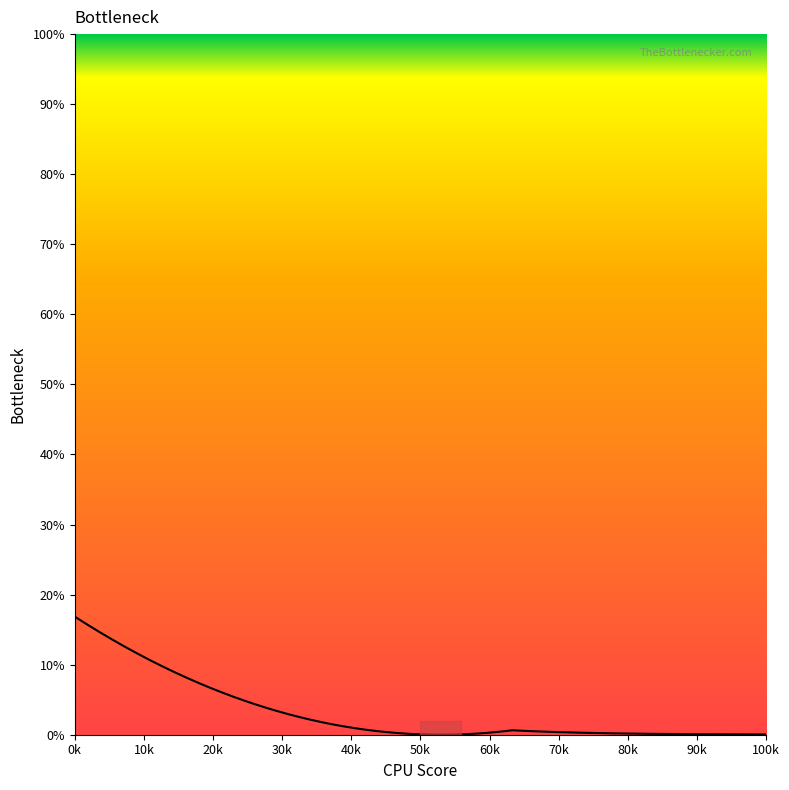

What is the difference between the maximum and minimum values?

16.9